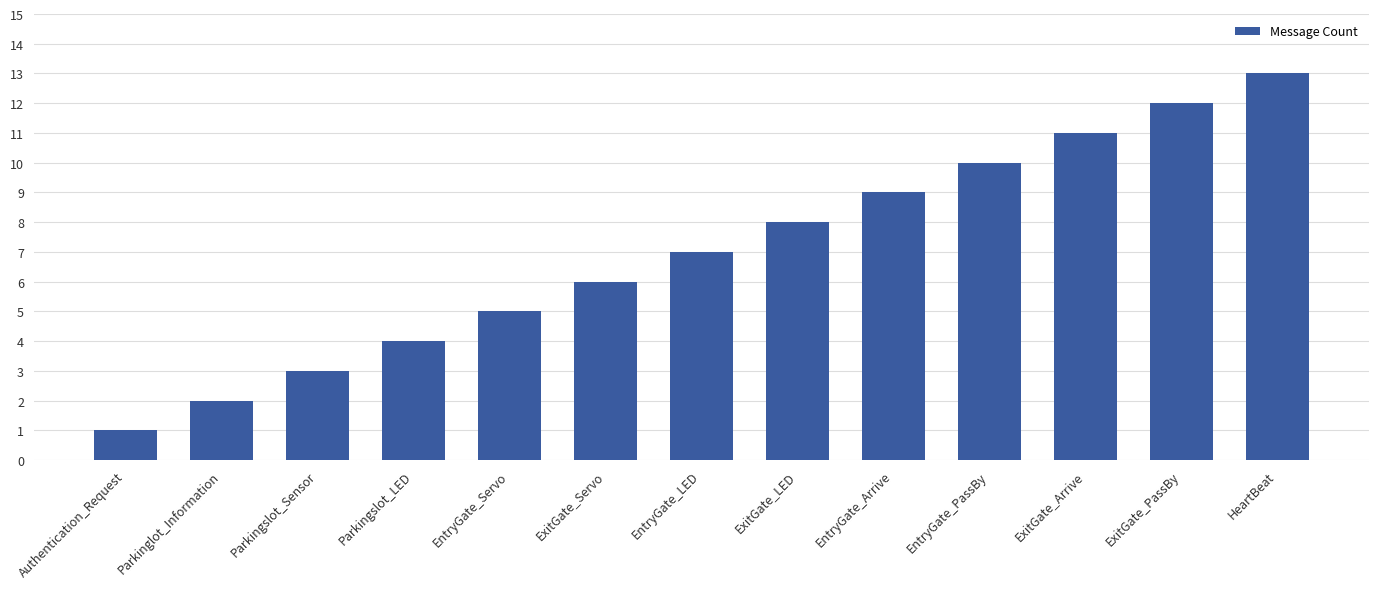

Count the number of data series in this chart.

1